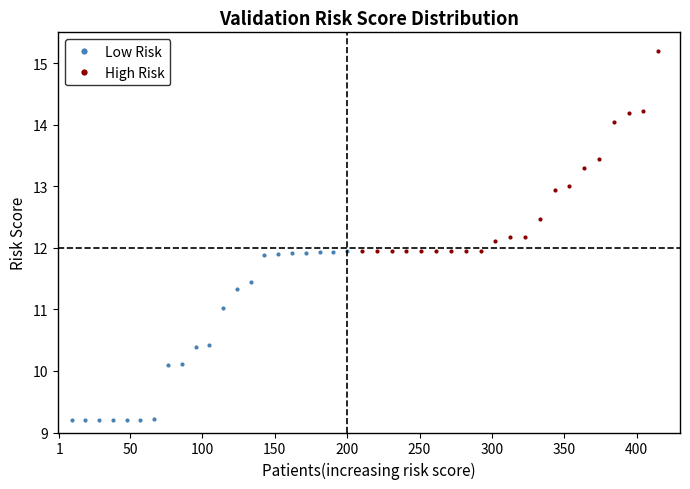

What is the difference between the maximum and second lowest values in the Low Risk series?

2.8